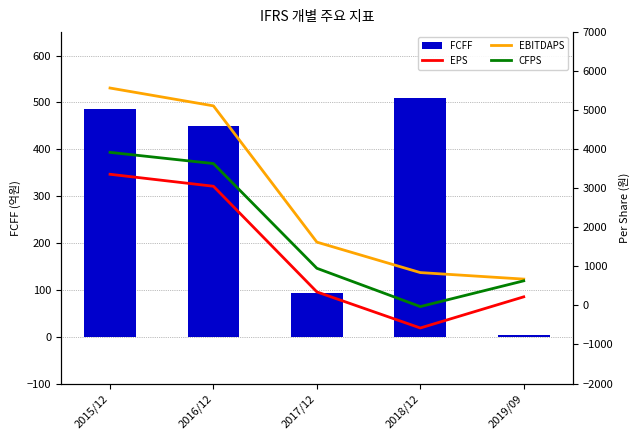

What is the sum of all FCFF values?

1543